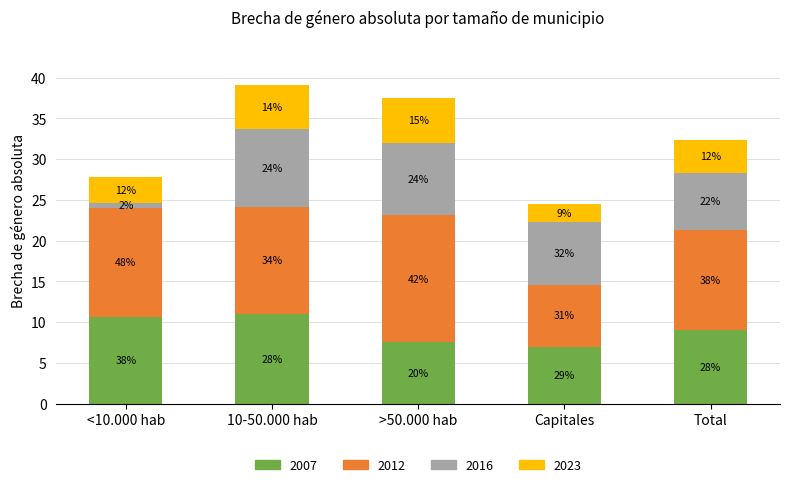

What is the difference between the maximum and minimum values in the 2012 series?

8.0